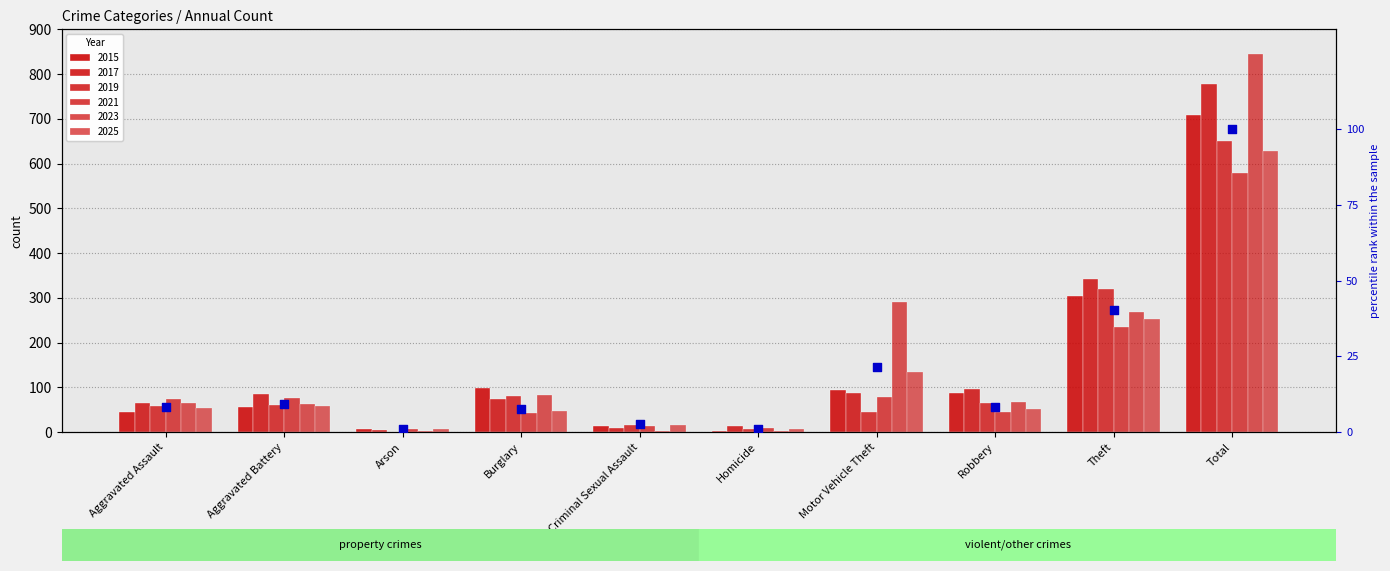

Which has a higher value, Theft or Homicide?

Theft